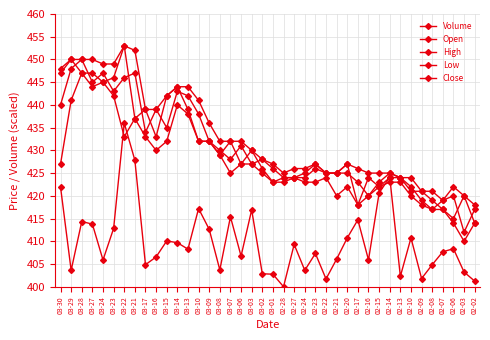

Which has a higher value, 02-23 or 03-13?

03-13